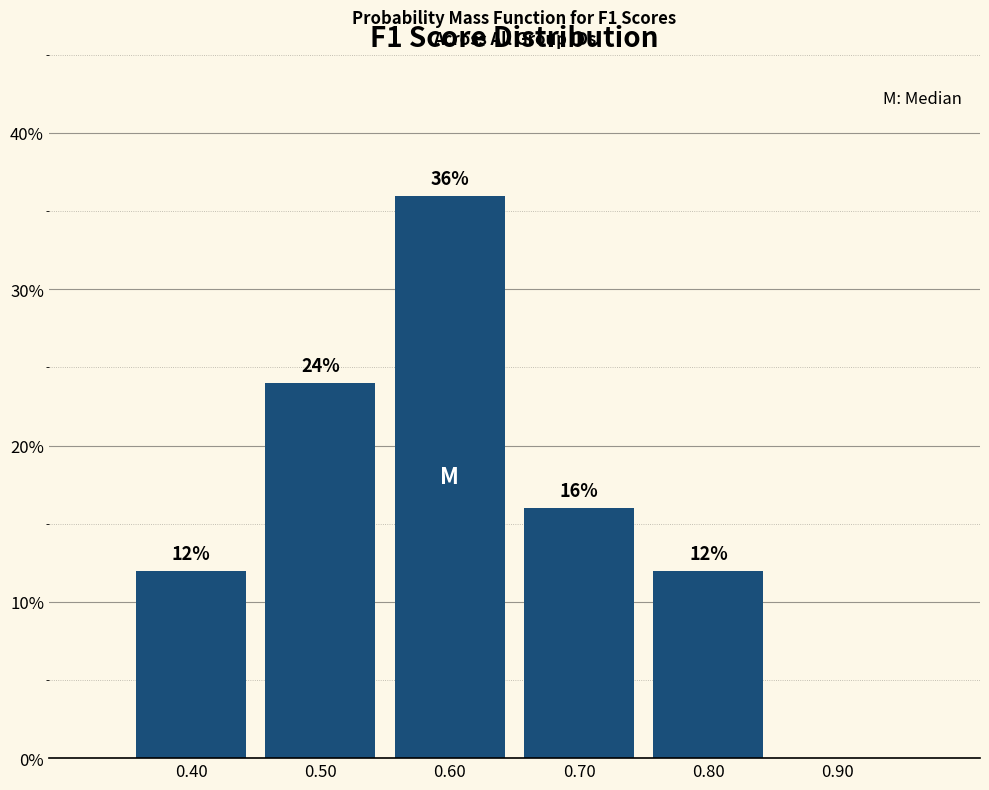

Over which range of the x-axis is the bar tallest?

0.55 to 0.65